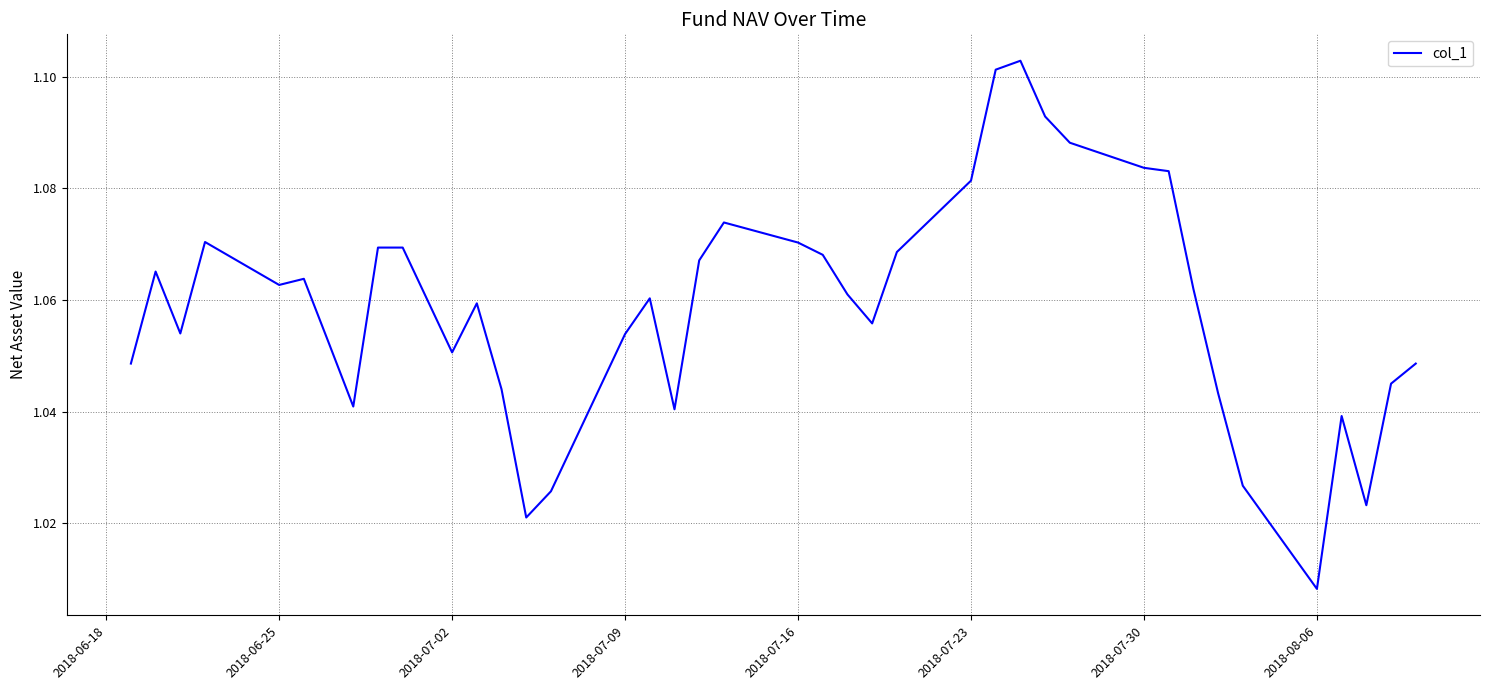

Which label corresponds to the smallest value in the chart?

2018-08-06